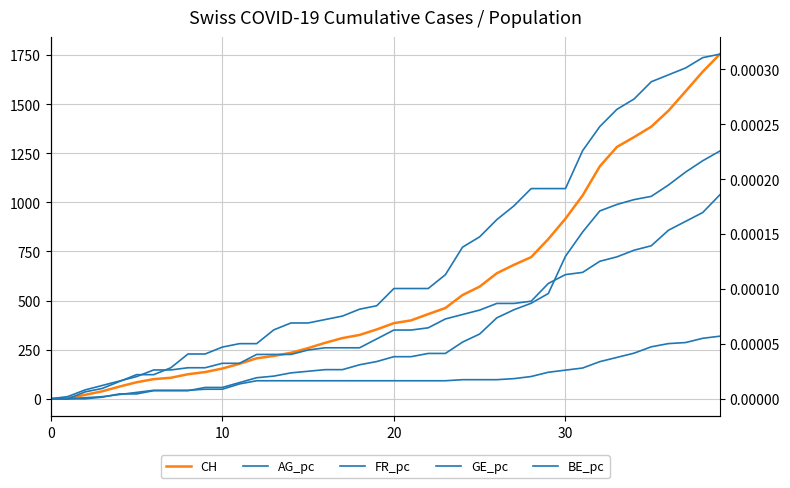

True or false: GE_pc has more than 1 points higher than both neighbors.

False